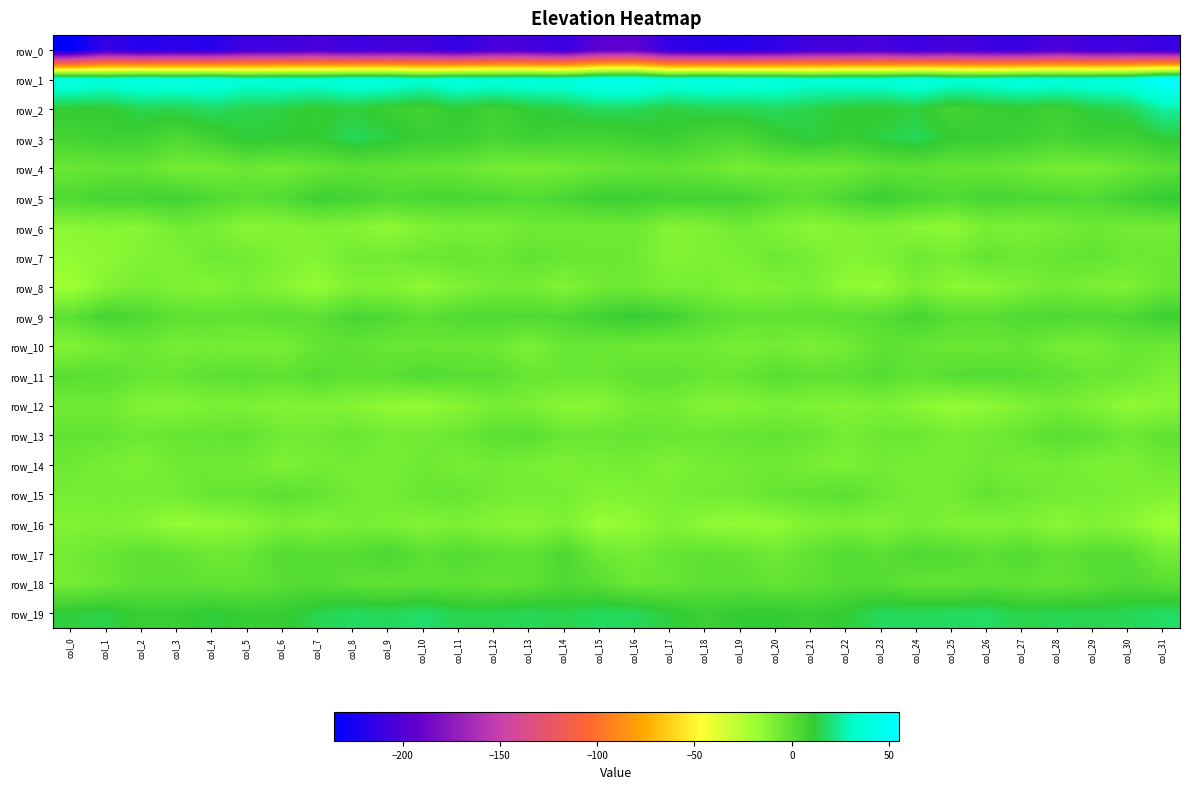

At which label is row_6 closest to -9?

col_12